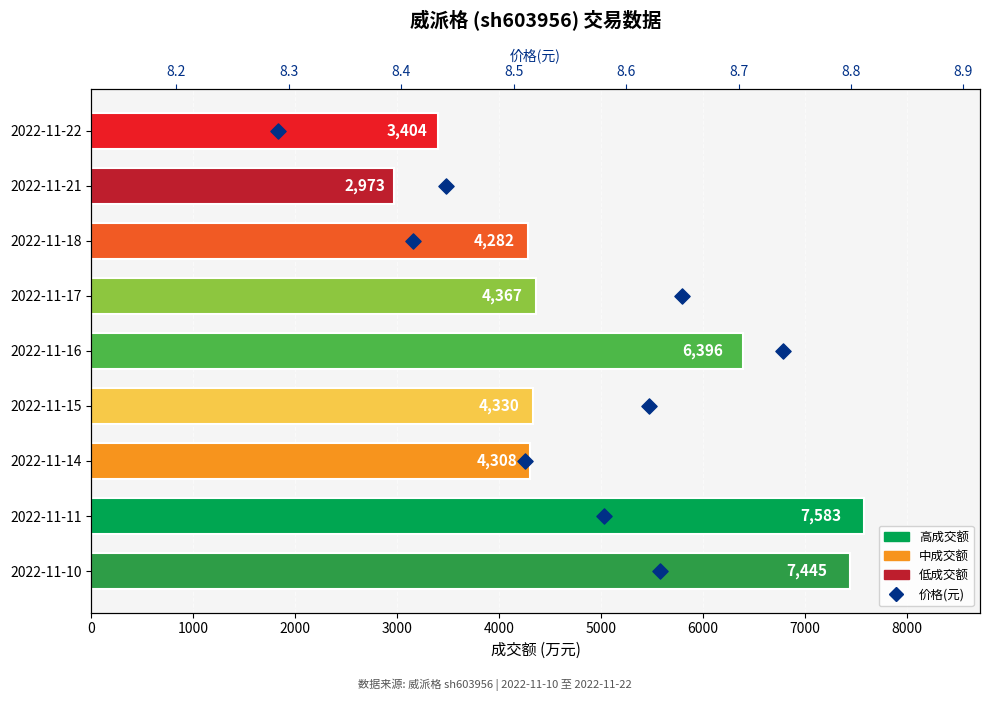

Which series reaches the maximum Y coordinate?

成交额(万元)